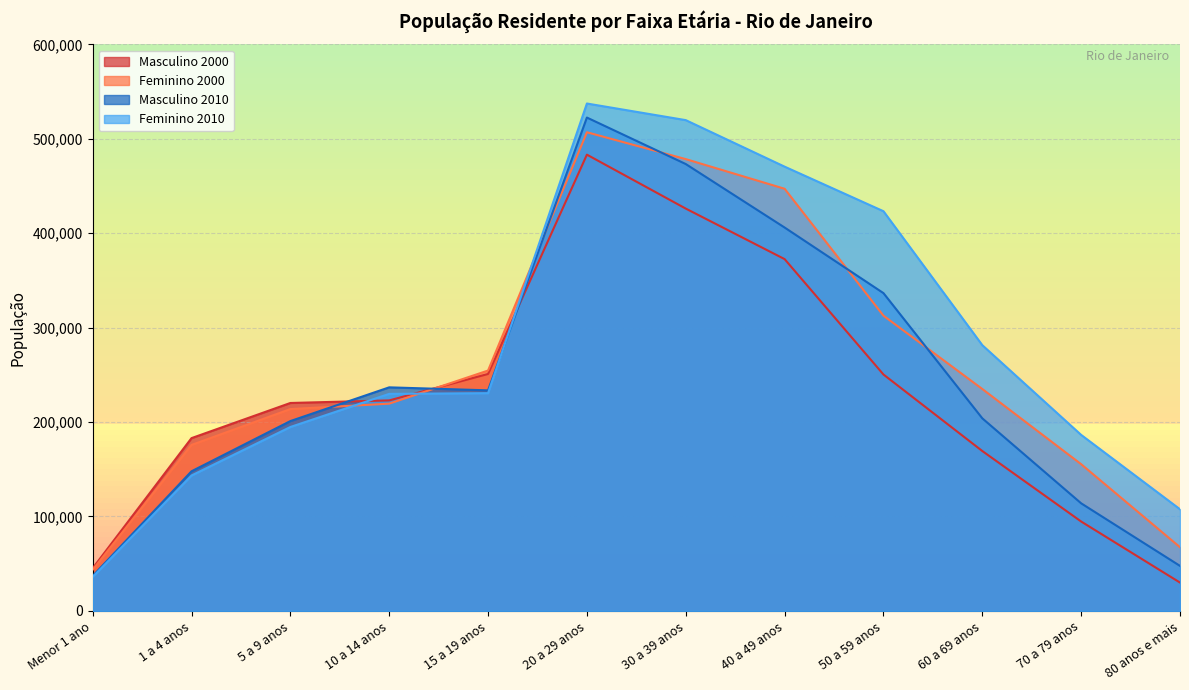

After their last crossing, which series has the higher values: Masculino 2000 or Feminino 2010?

Feminino 2010